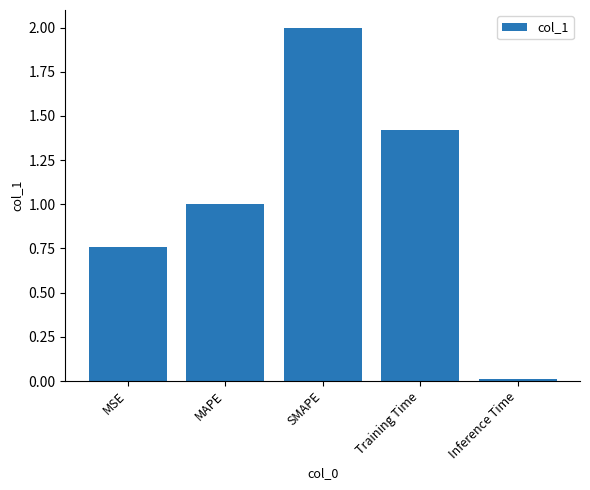

Rank the categories by value from highest to lowest.

SMAPE, Training Time, MAPE, MSE, Inference Time